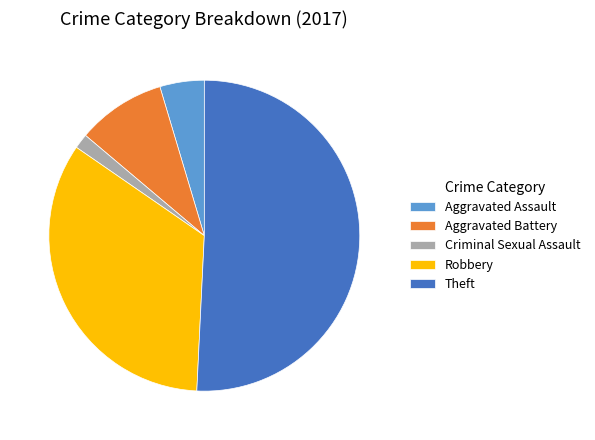

Which category has the biggest portion of the pie?

Theft